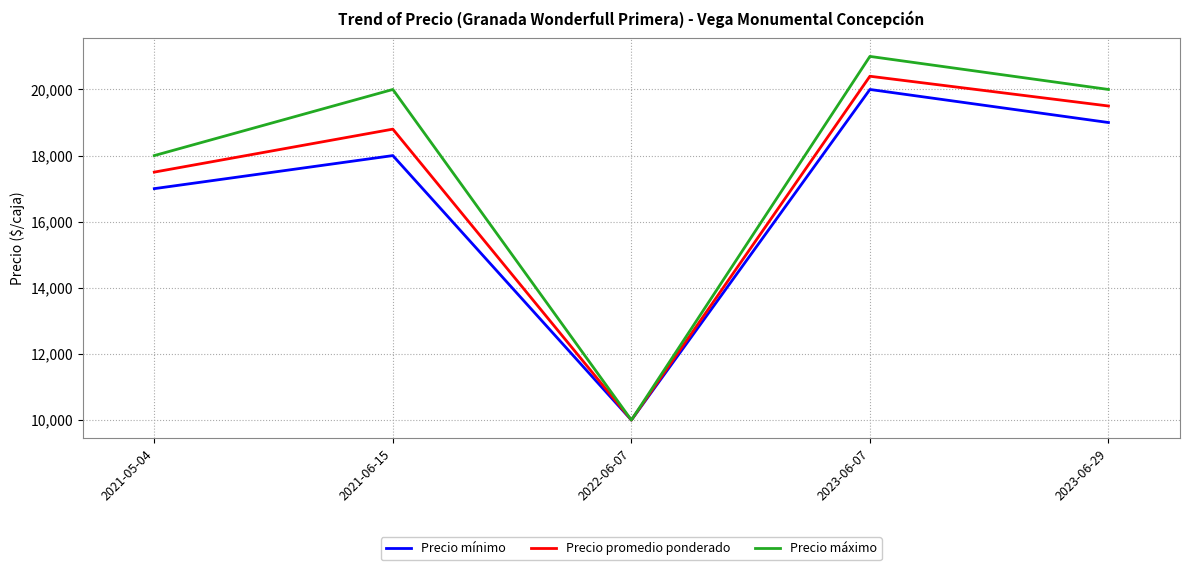

Rank the series by their average value, from highest to lowest.

Precio máximo, Precio promedio ponderado, Precio mínimo